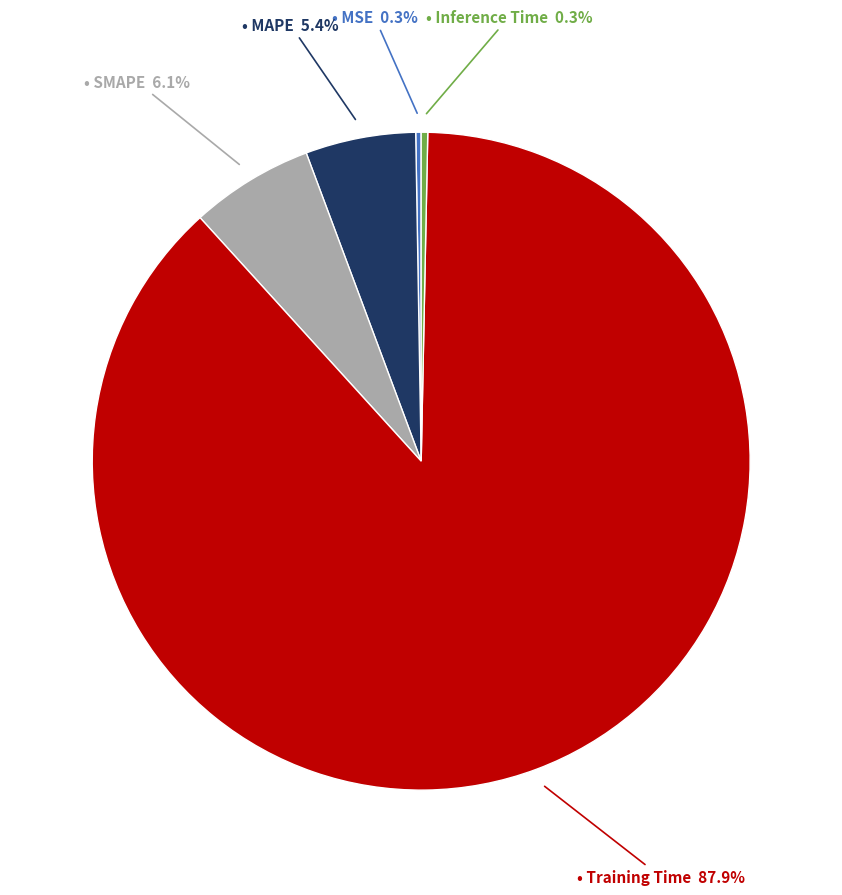

Does any single category account for the majority?

Yes